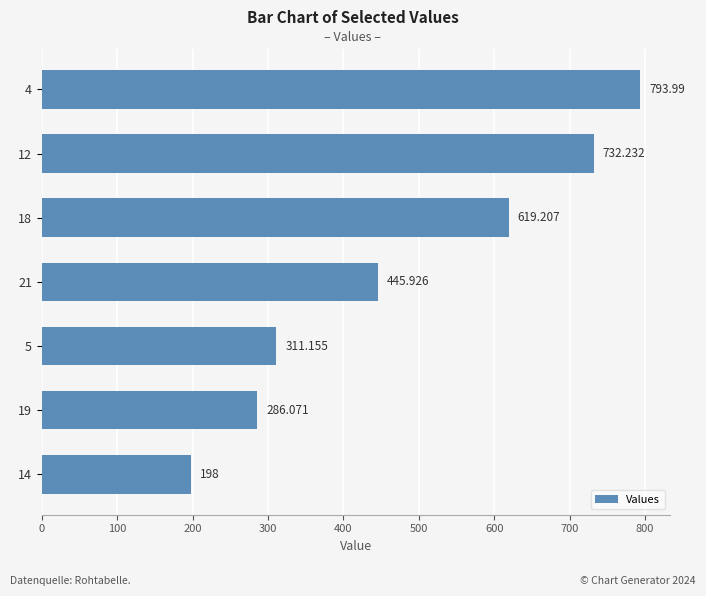

What is the minimum value shown in the chart?

198.0